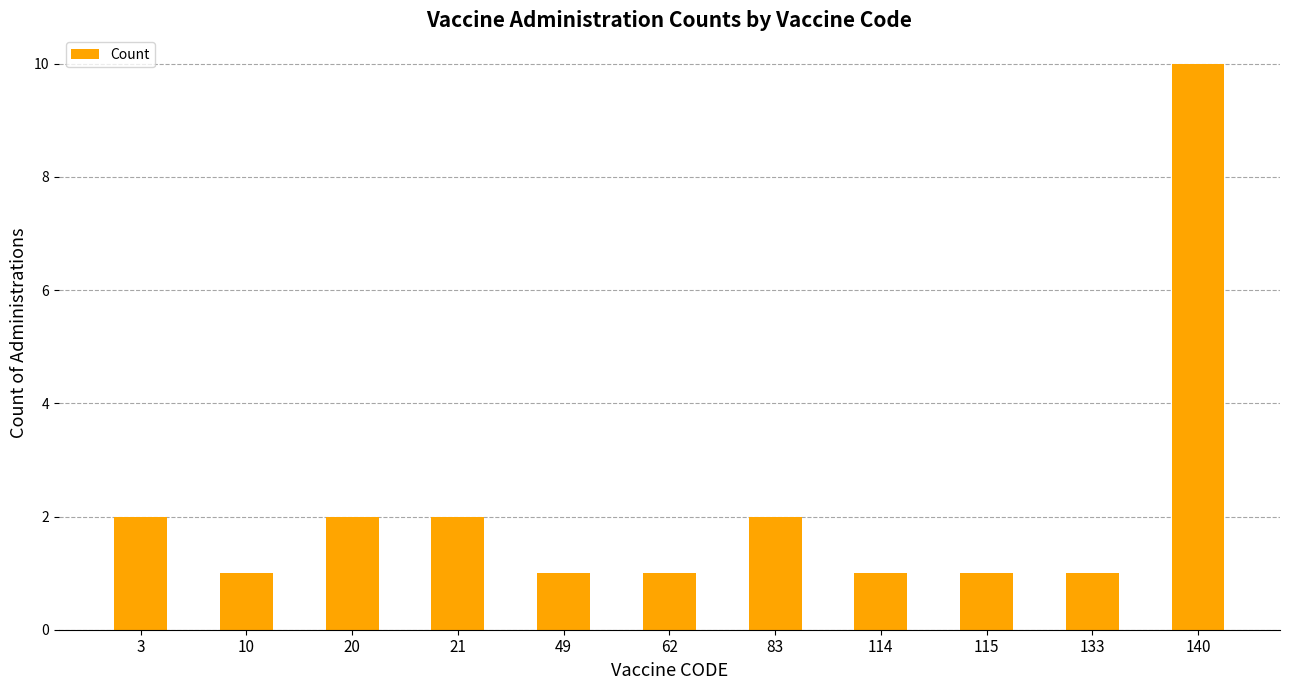

The chart shows a value of 4 at 83. True or false?

False